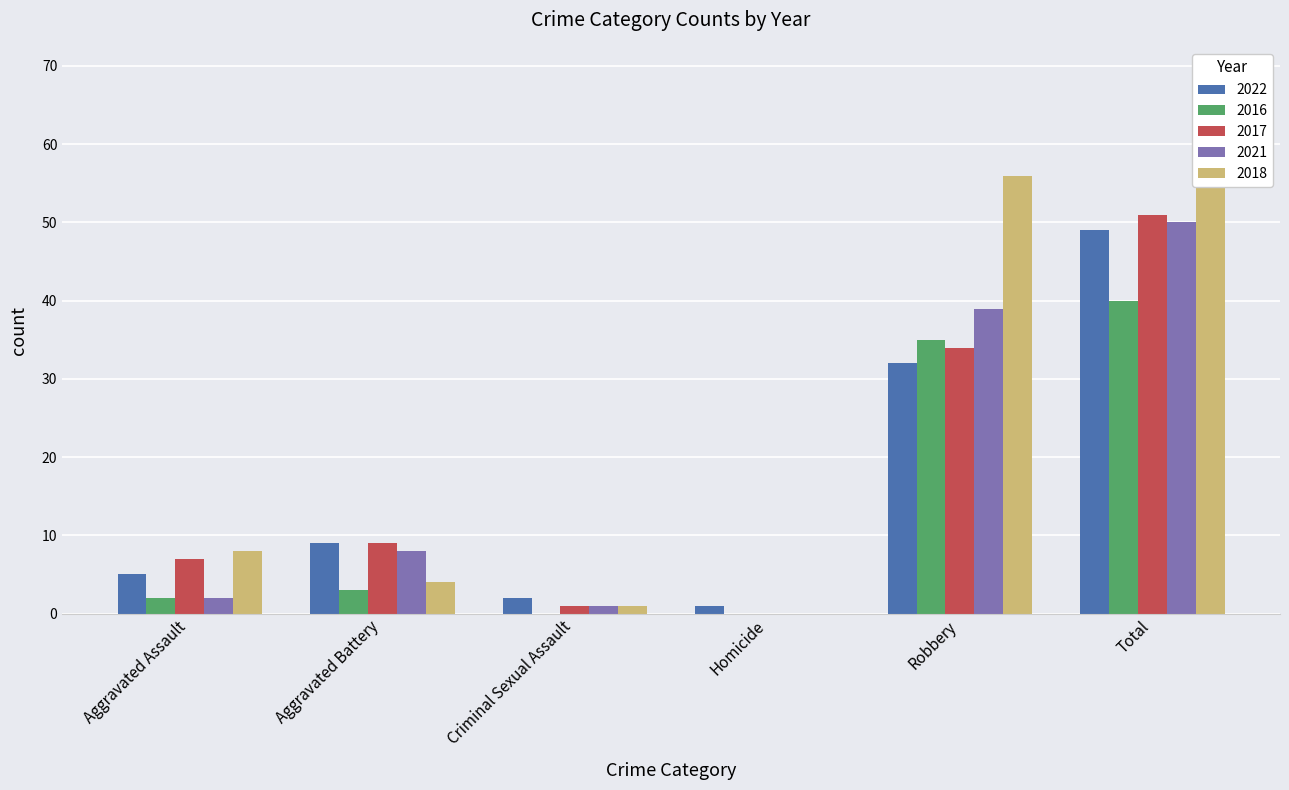

What is the value of the 2021 bar at the 2nd from the left?

8